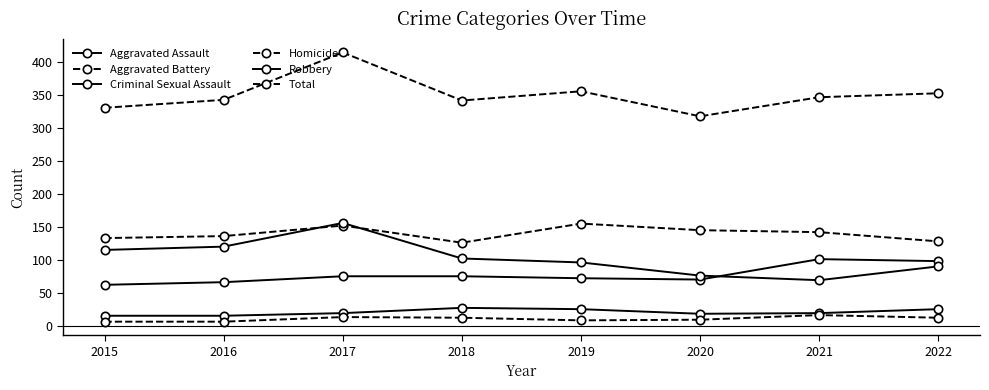

How many lines are shown in the chart?

6